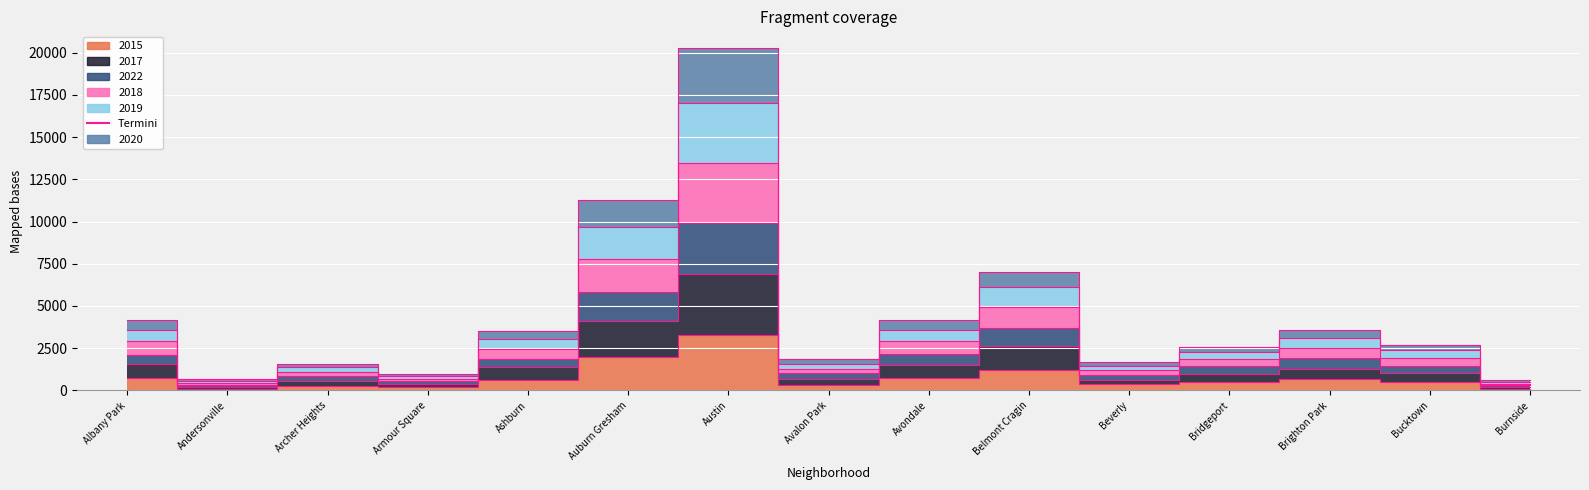

True or false: 2019 and 2017 intersect in this chart.

False